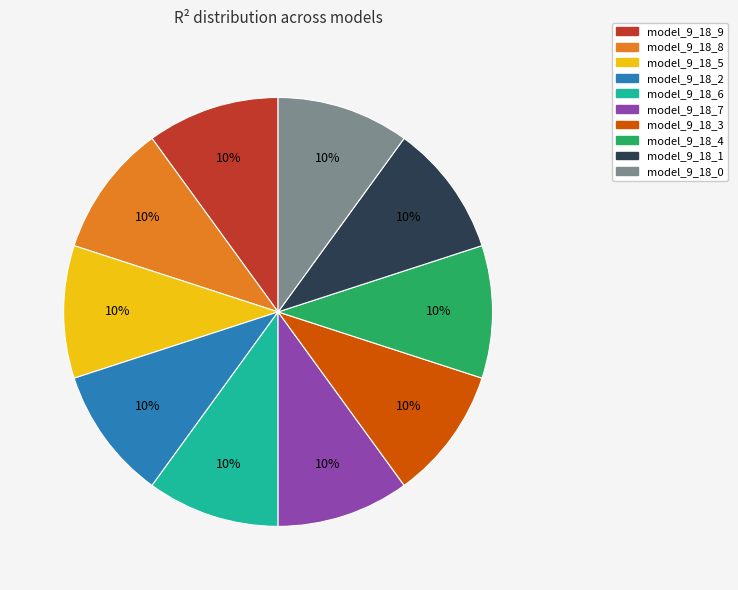

Is model_9_18_2 the majority of the pie?

No